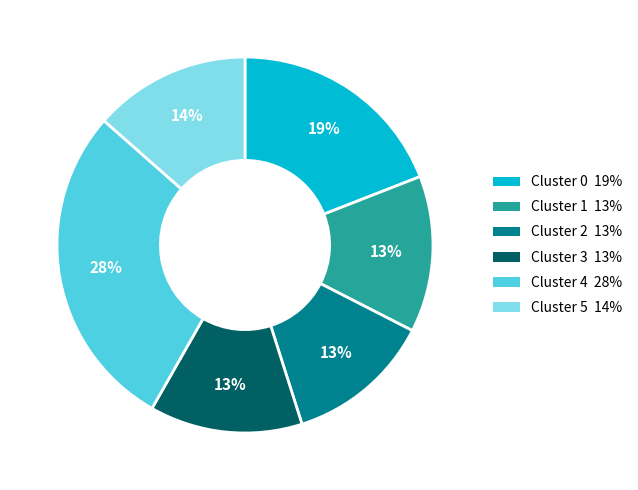

Approximately how many times larger is the value at Cluster 0 compared to Cluster 2?

1.5